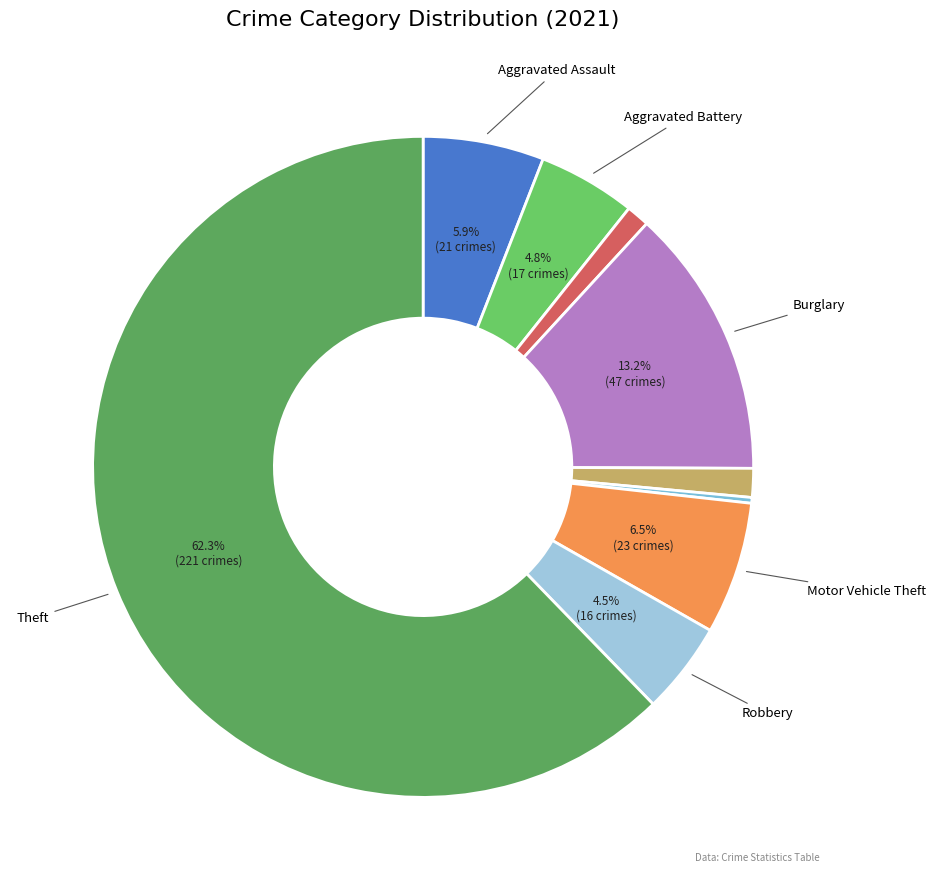

Count the number of slices in the pie.

9